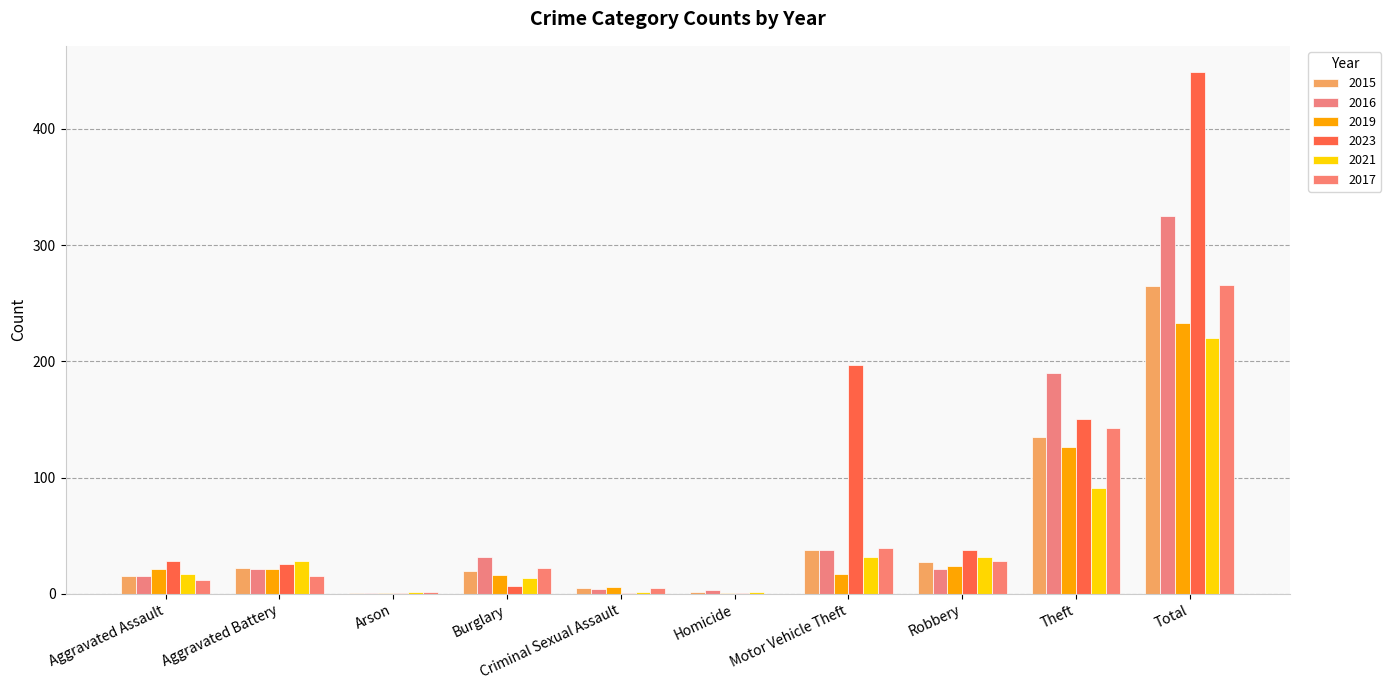

Where is 2019 nearest to the value 117?

Theft